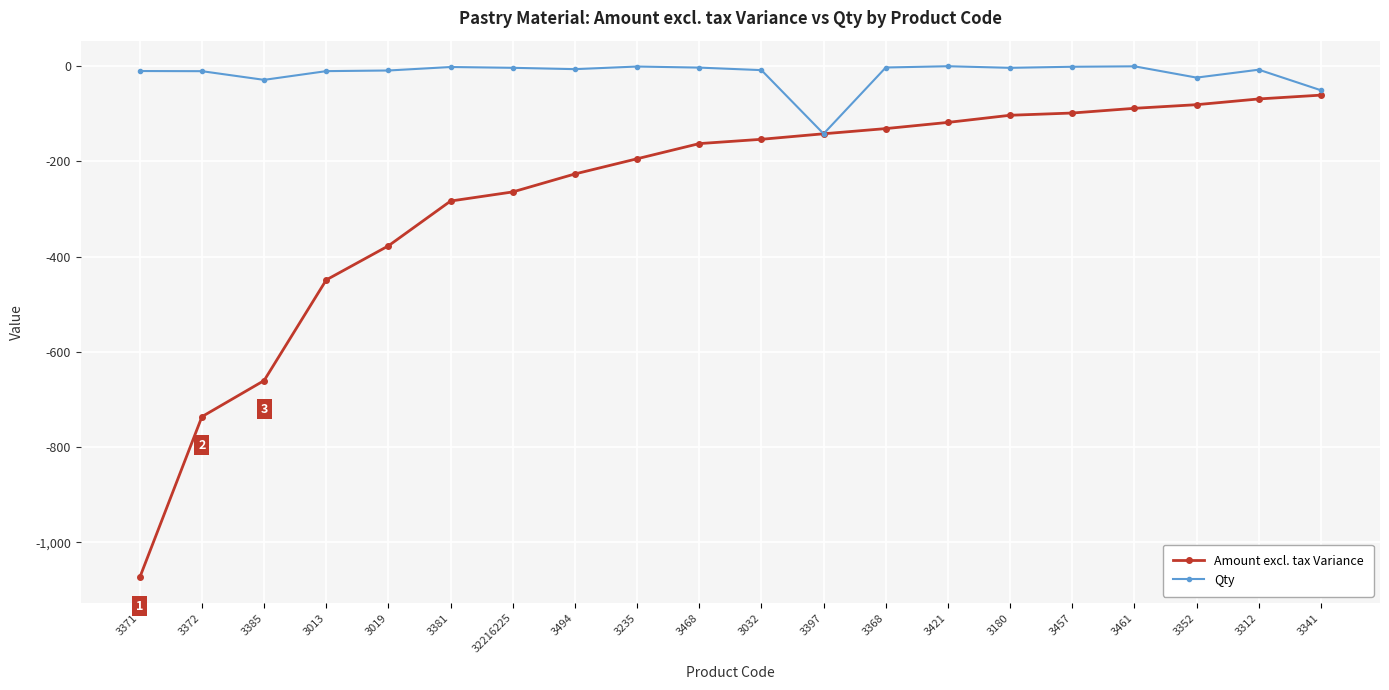

What is the total value across all series at 3032?

-161.9